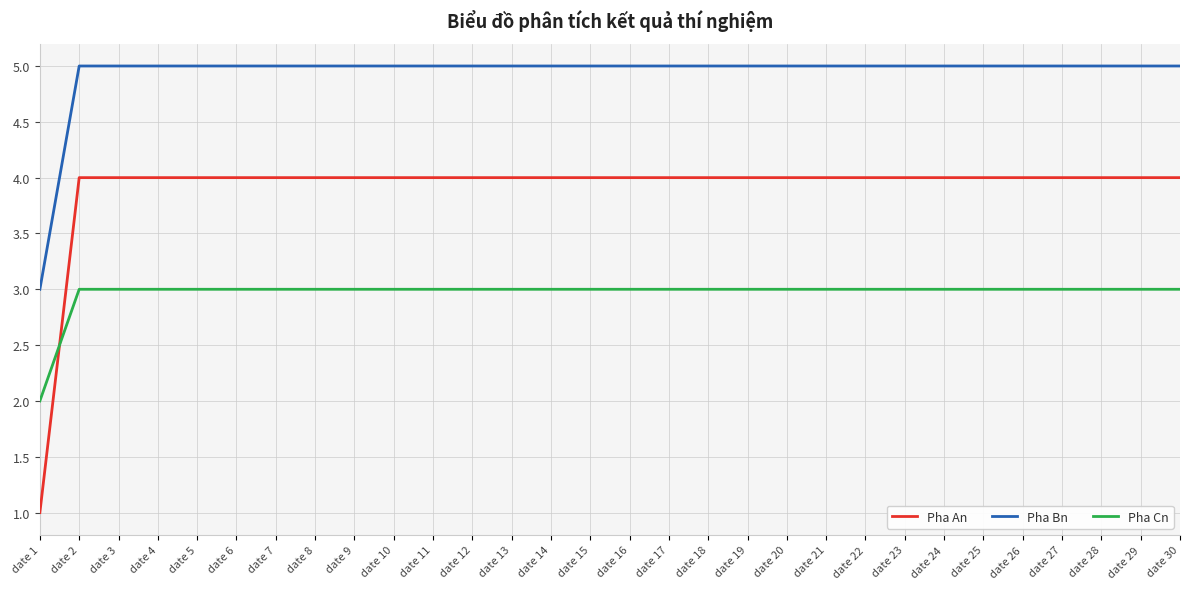

What is the sum of the Pha An values at date 2 and date 5?

8